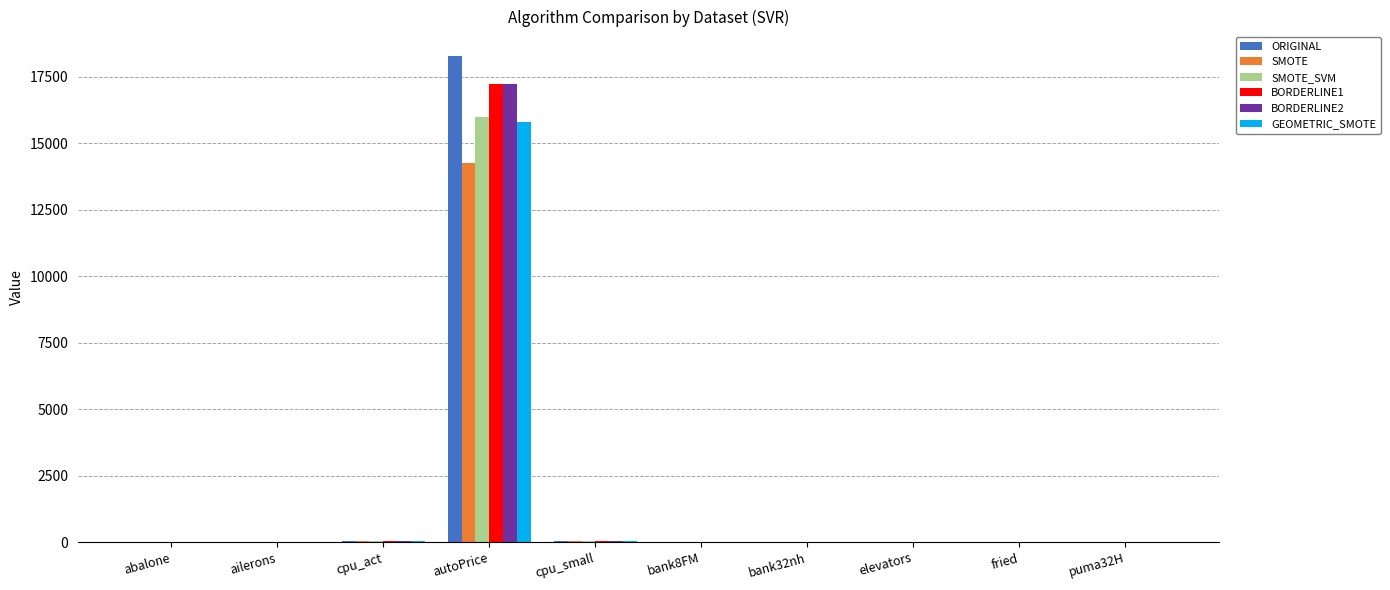

Which series changed the most between autoPrice and cpu_small?

ORIGINAL